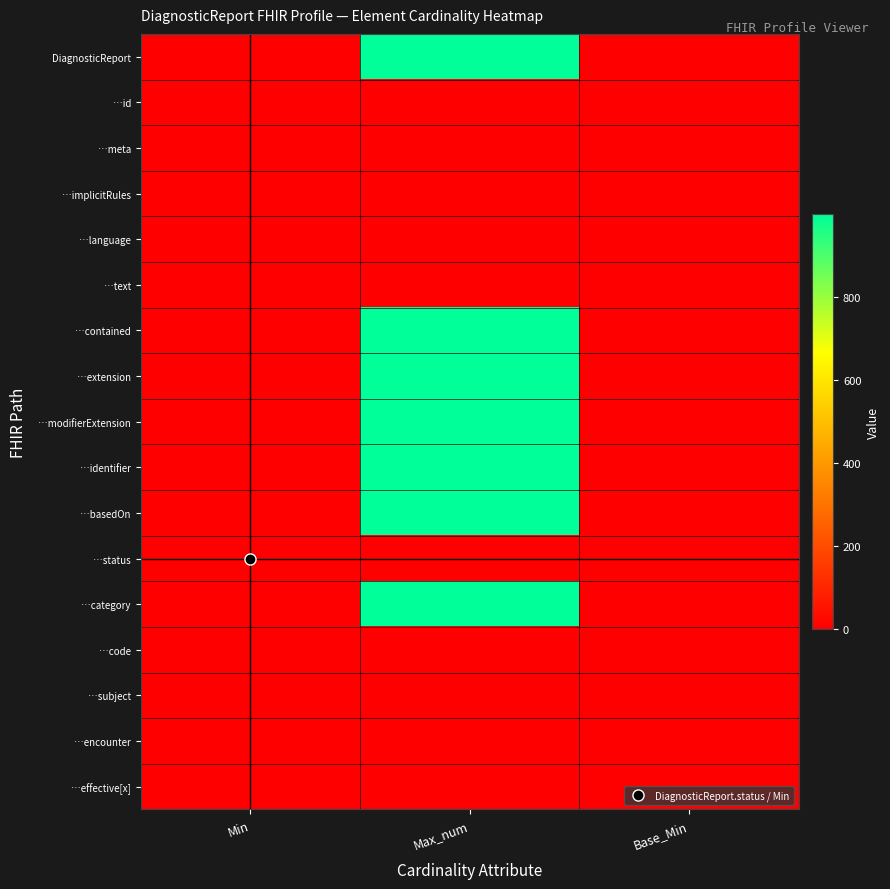

Reading left to right, list all the values displayed in this chart.

DiagnosticReport: Min=0	Max_num=999	Base_Min=0
…id: Min=0	Max_num=1	Base_Min=0
…meta: Min=0	Max_num=1	Base_Min=0
…implicitRules: Min=0	Max_num=1	Base_Min=0
…language: Min=0	Max_num=1	Base_Min=0
…text: Min=0	Max_num=1	Base_Min=0
…contained: Min=0	Max_num=999	Base_Min=0
…extension: Min=0	Max_num=999	Base_Min=0
…modifierExtension: Min=0	Max_num=999	Base_Min=0
…identifier: Min=0	Max_num=999	Base_Min=0
…basedOn: Min=0	Max_num=999	Base_Min=0
…status: Min=1	Max_num=1	Base_Min=1
…category: Min=1	Max_num=999	Base_Min=0
…code: Min=1	Max_num=1	Base_Min=1
…subject: Min=0	Max_num=1	Base_Min=0
…encounter: Min=0	Max_num=1	Base_Min=0
…effective[x]: Min=0	Max_num=1	Base_Min=0